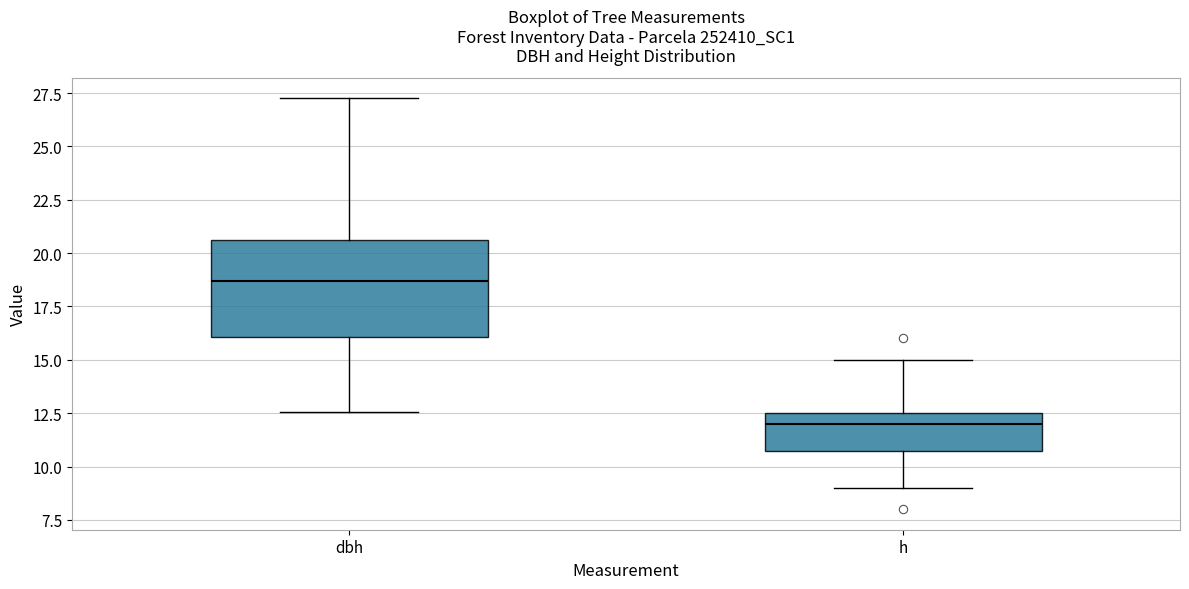

Reading left to right, transcribe this box plot: for each box, give where its median line is, the range the box spans, and where its two whiskers end, as read against the y-axis. The values are not printed on the chart, so give them approximately, as read against the axis.

dbh: median 18.5, box 16.0 to 20.5, whiskers 12.5 to 27.5
h: median 12.0, box 11.0 to 12.5, whiskers 9.0 to 15.0